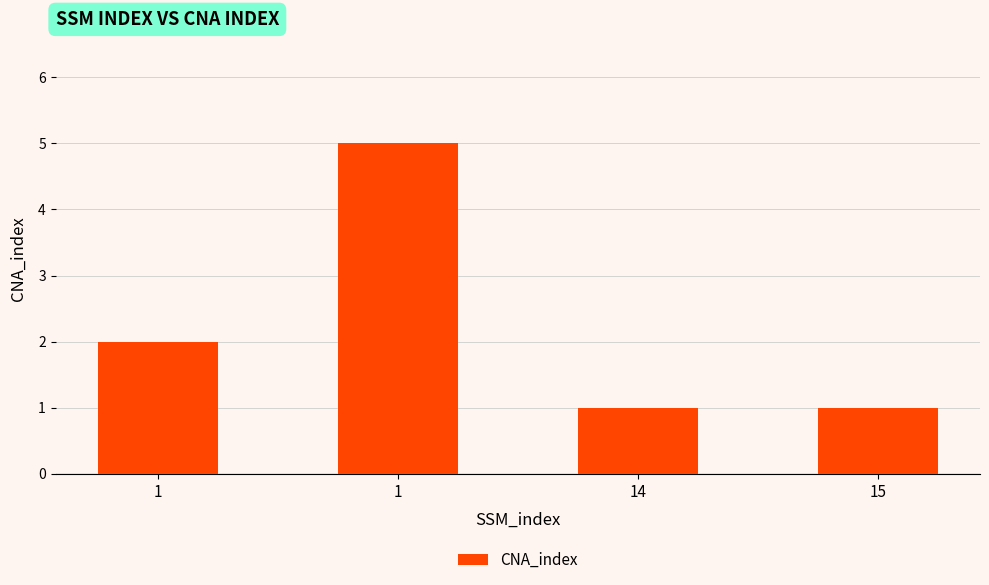

Is it true that the value at 14 is 1?

True